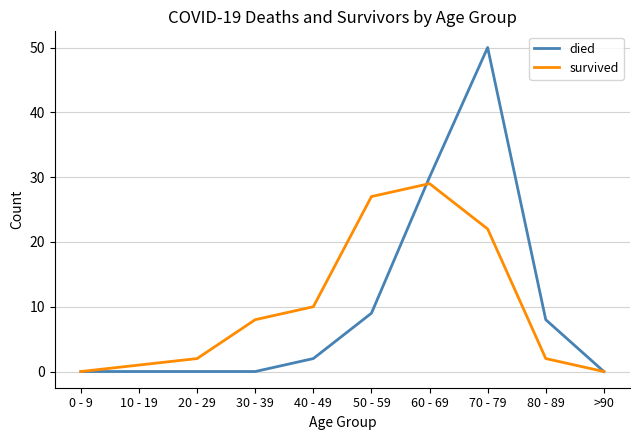

True or false: died and survived cross at least once.

True